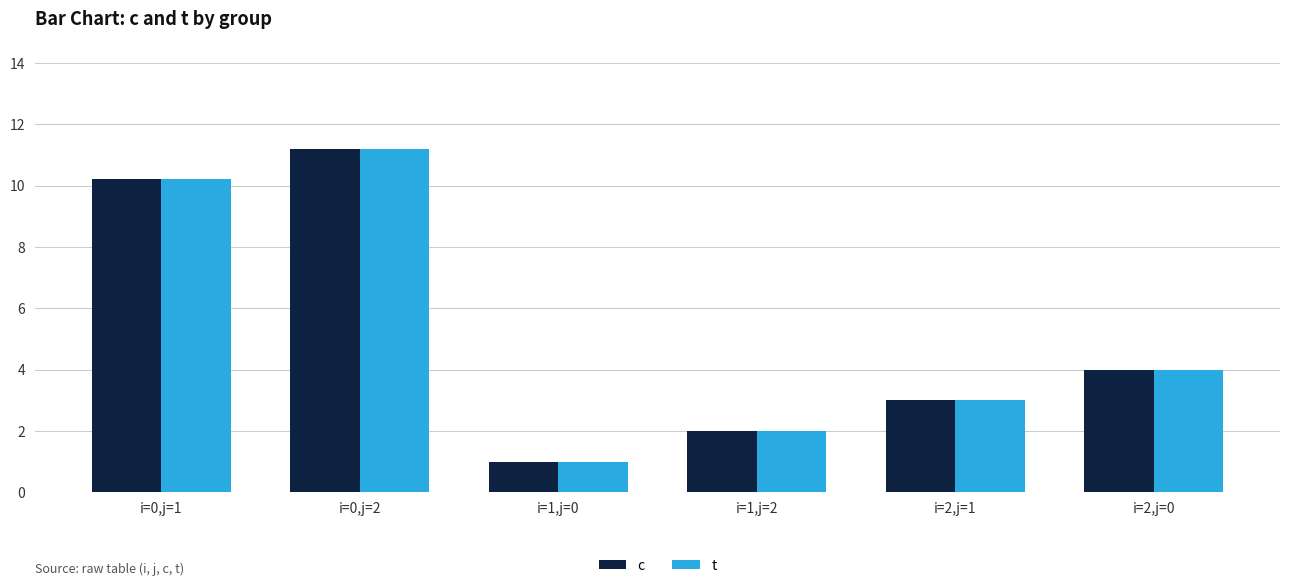

Is it true that t equals 14.7 at i=0,j=1?

False